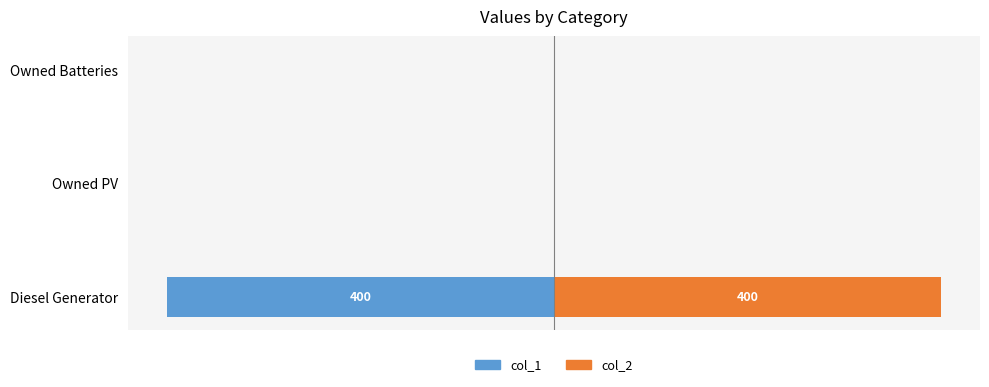

What is the sum of the col_1 values at Owned Batteries and Diesel Generator?

-400